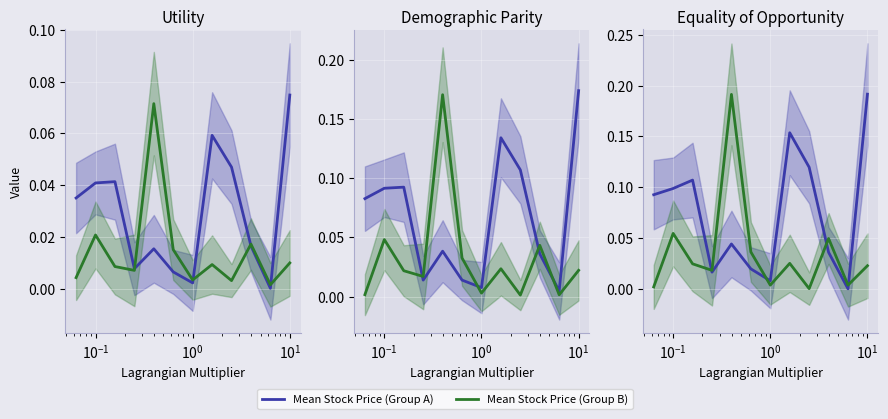

How many lines are shown in the chart?

2